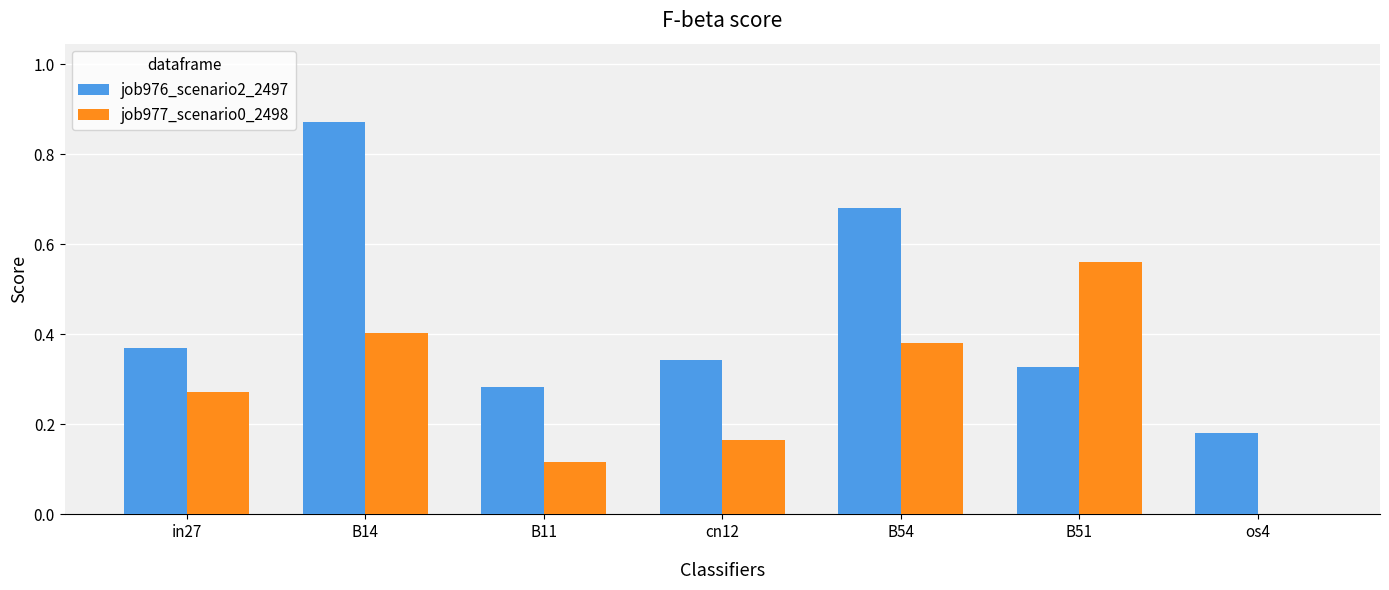

Which series has the largest total across all categories?

job976_scenario2_2497